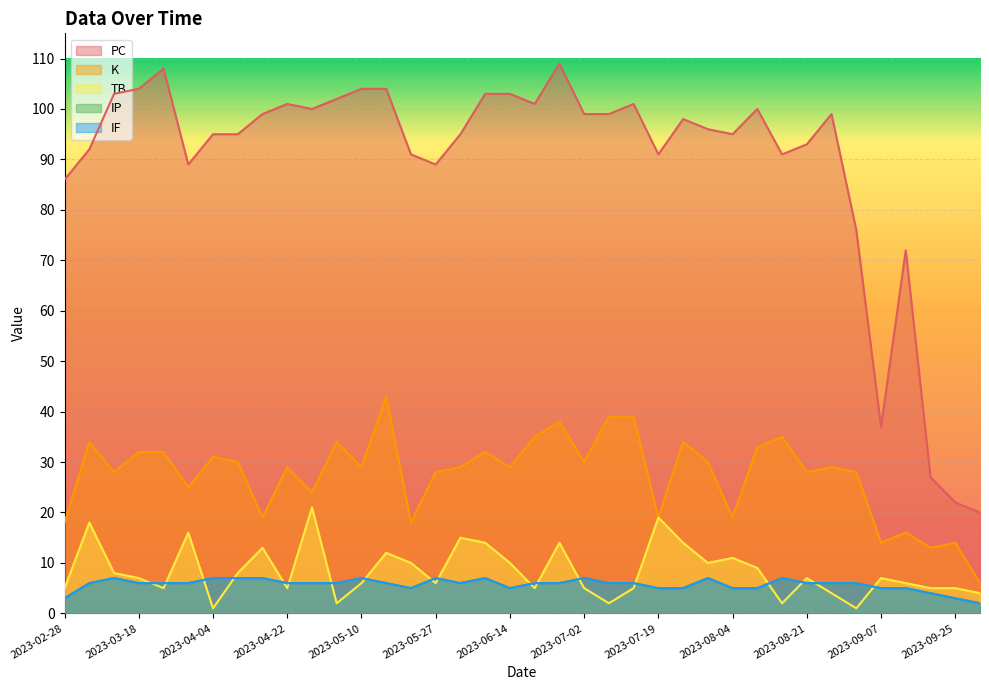

True or false: IF and K intersect in this chart.

False